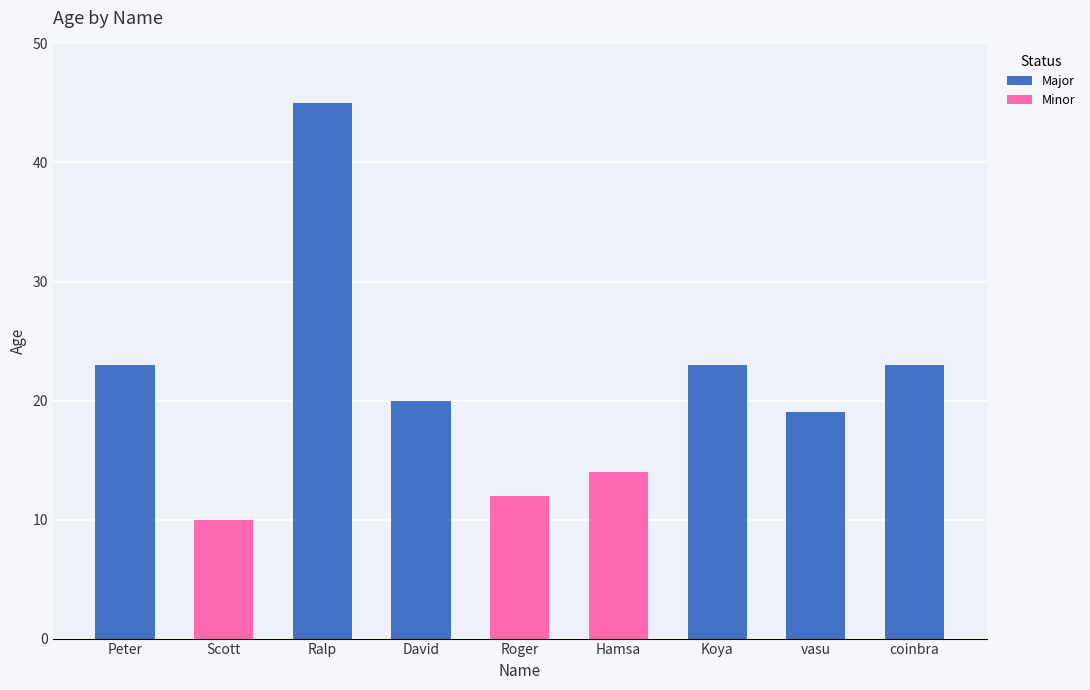

How many data points does each series have?

9